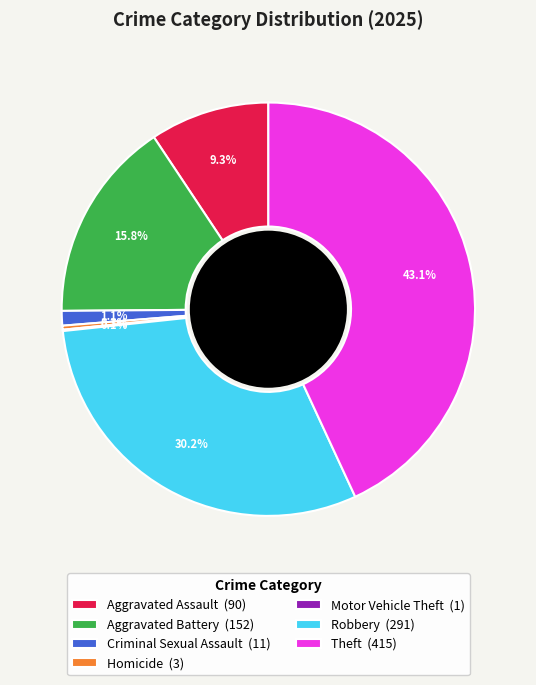

Do Robbery (291) and Homicide (3) together represent more than half of the pie?

No